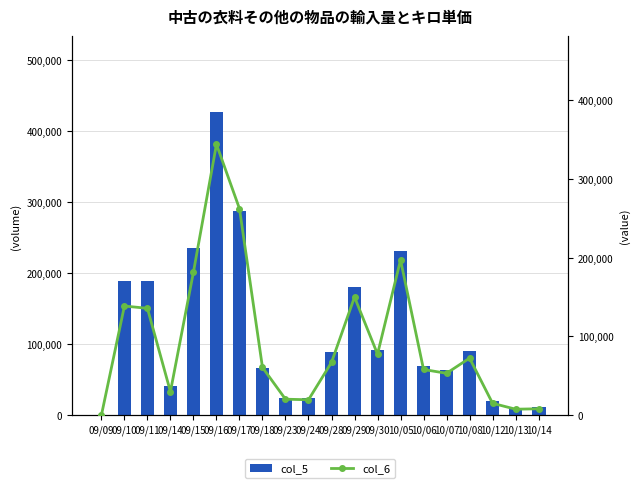

What position from the left is 10/05?

14